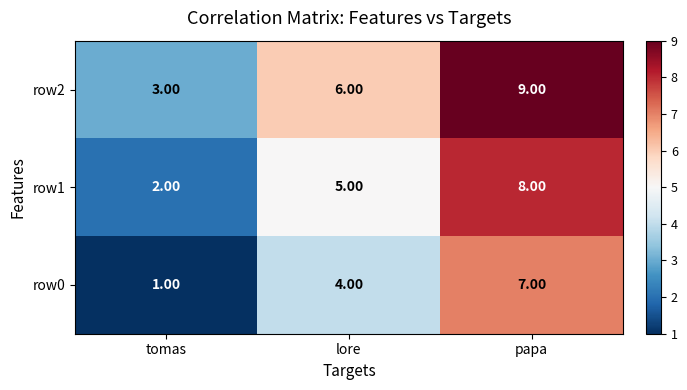

Rank the series at tomas from highest to lowest value.

row2, row1, row0